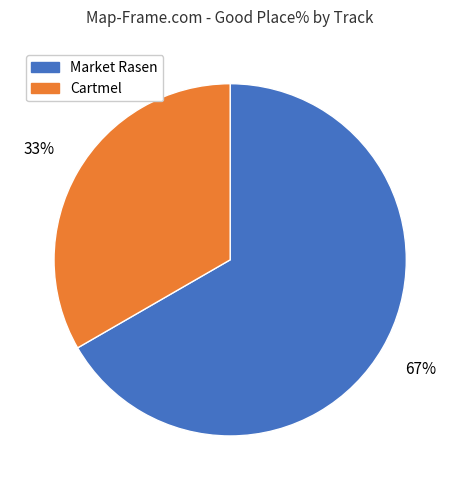

Is there a majority slice in this chart?

Yes